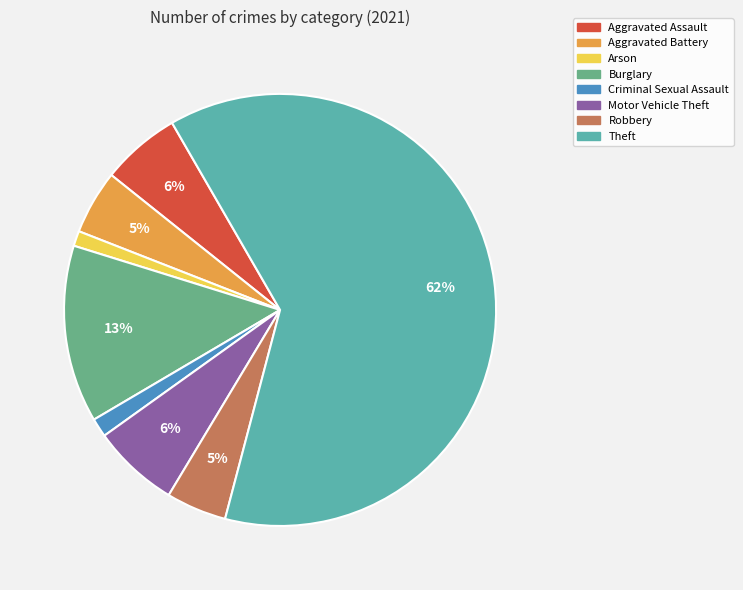

Which category accounts for the majority?

Theft